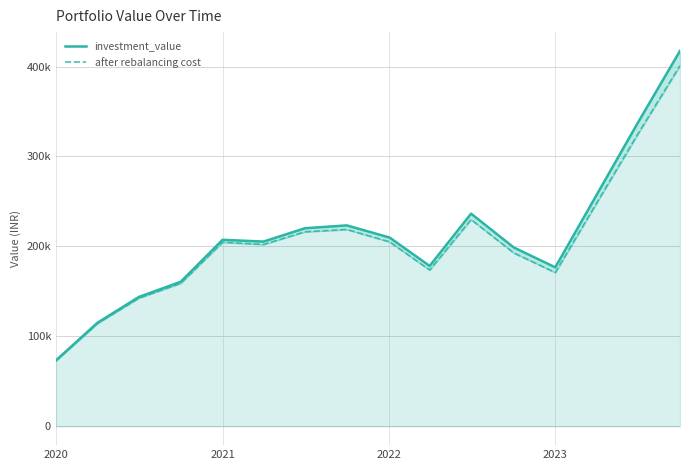

True or false: investment_value and after rebalancing cost cross at least once.

False